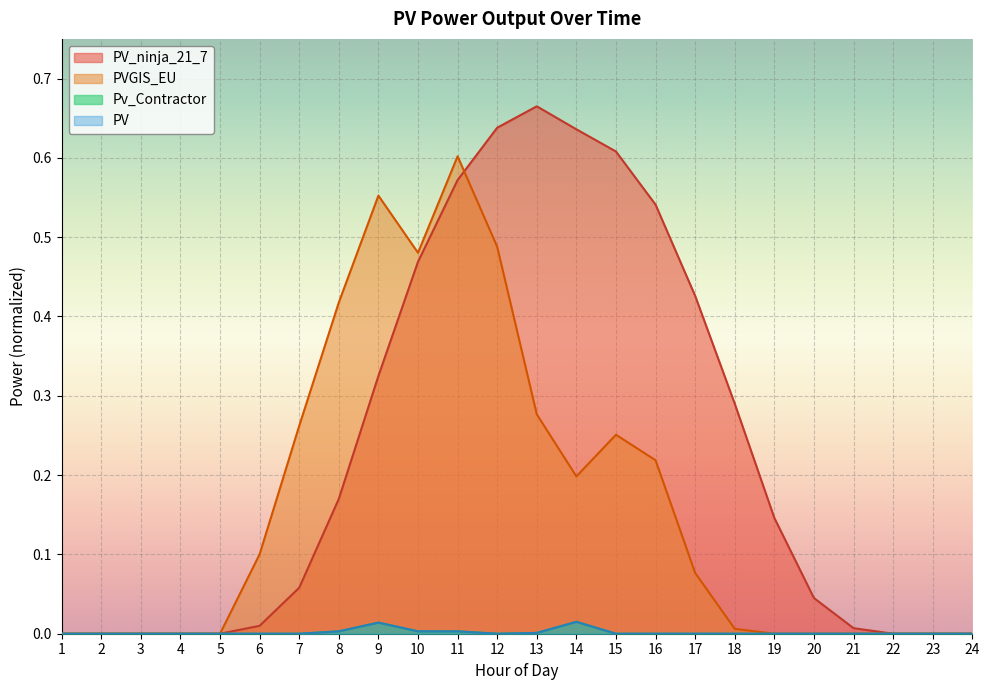

In PVGIS_EU, how many points are higher than both neighbors (excluding endpoints)?

3